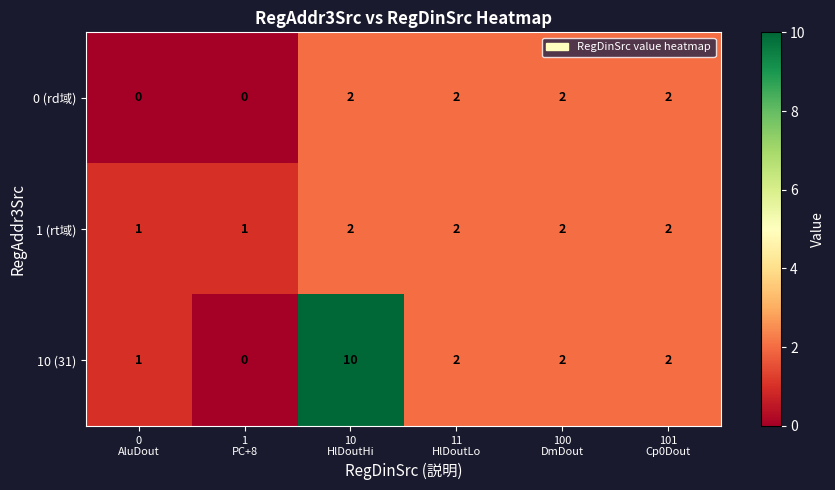

Between 10
HlDoutHi and 101
Cp0Dout, which series saw the biggest shift?

10 (31)